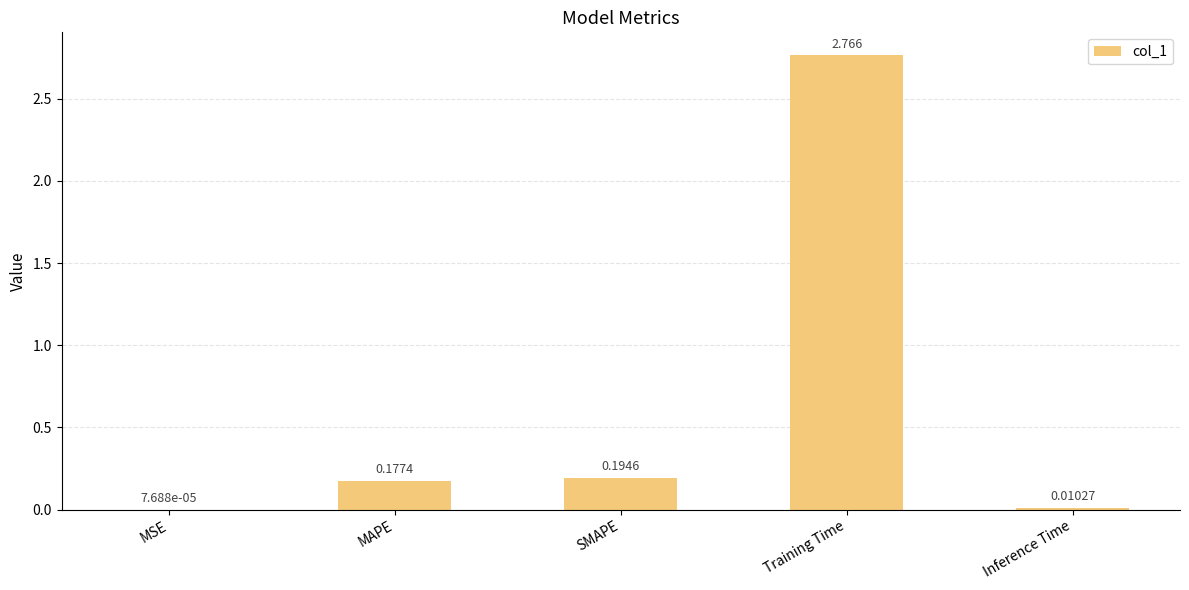

Which has a higher value, Training Time or Inference Time?

Training Time